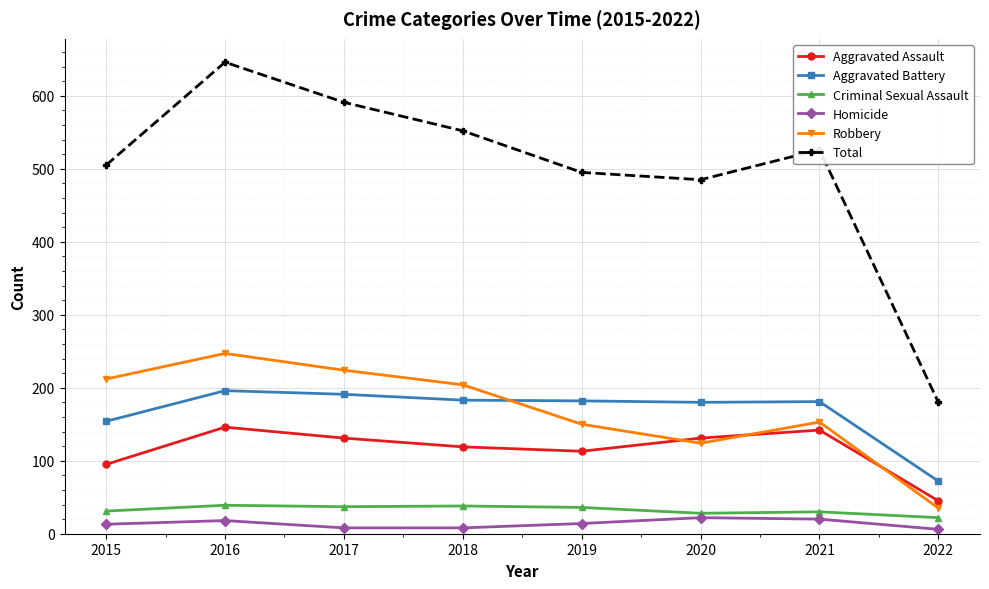

Where does the Total series first go above 526?

2016